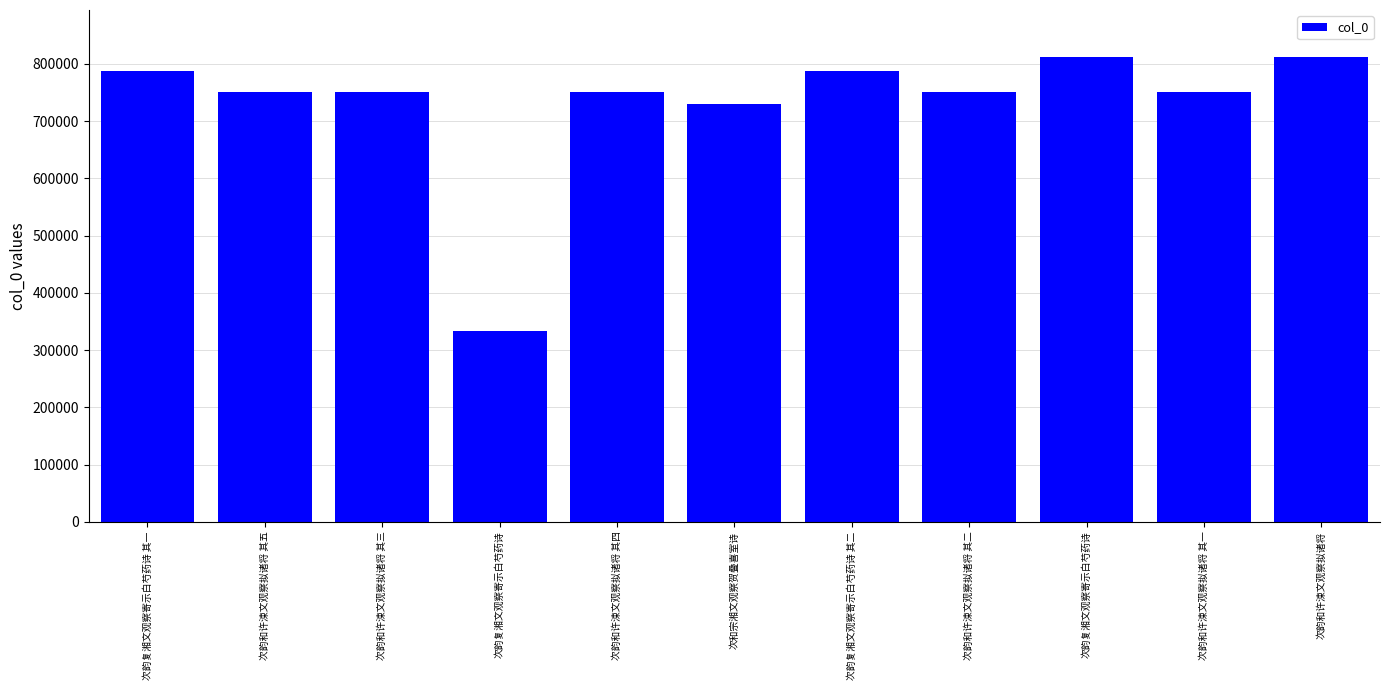

Rank the categories by value from lowest to highest.

次韵复湘文观察寄示白芍药诗, 次和宗湘文观察贺叠喜室诗, 次韵和许涑文观察拟诸将 其一, 次韵和许涑文观察拟诸将 其二, 次韵和许涑文观察拟诸将 其三, 次韵和许涑文观察拟诸将 其四, 次韵和许涑文观察拟诸将 其五, 次韵复湘文观察寄示白芍药诗 其一, 次韵复湘文观察寄示白芍药诗 其二, 次韵复湘文观察寄示白芍药诗, 次韵和许涑文观察拟诸将